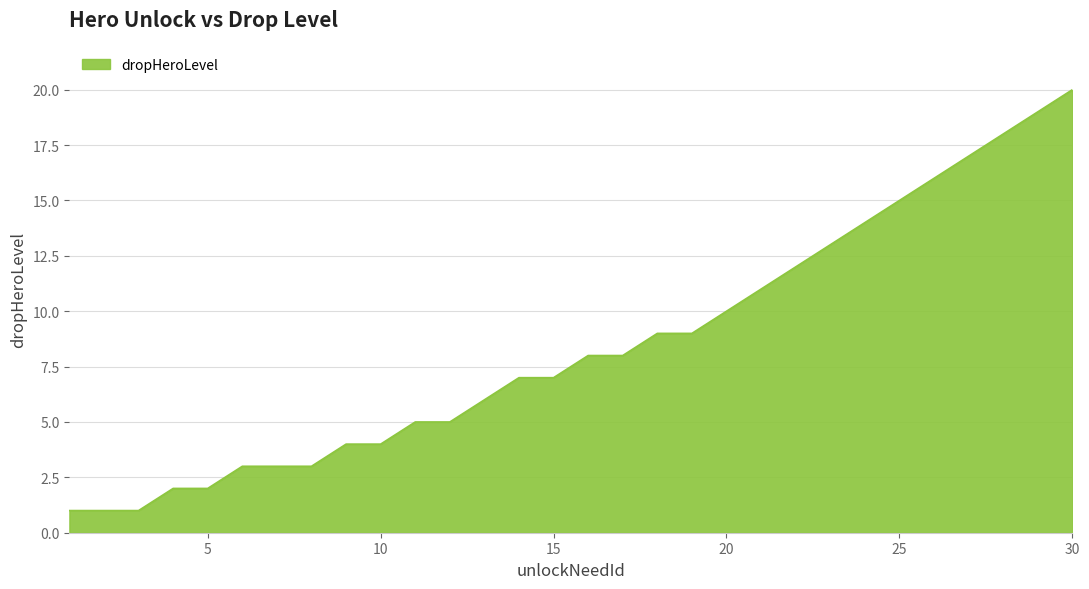

What is the difference between the maximum and minimum values?

19